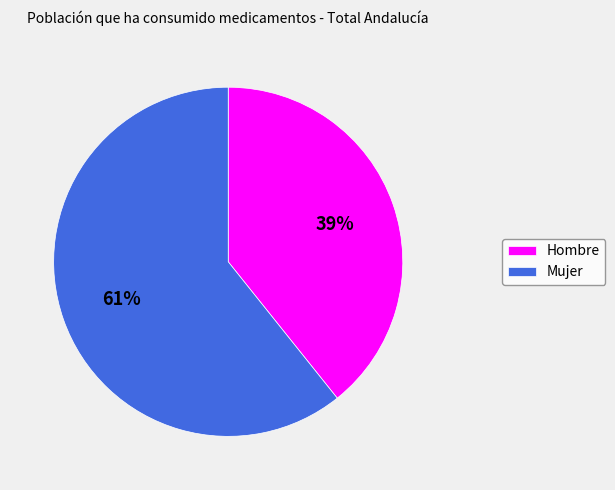

Is it true that Mujer is 61% of the pie?

True